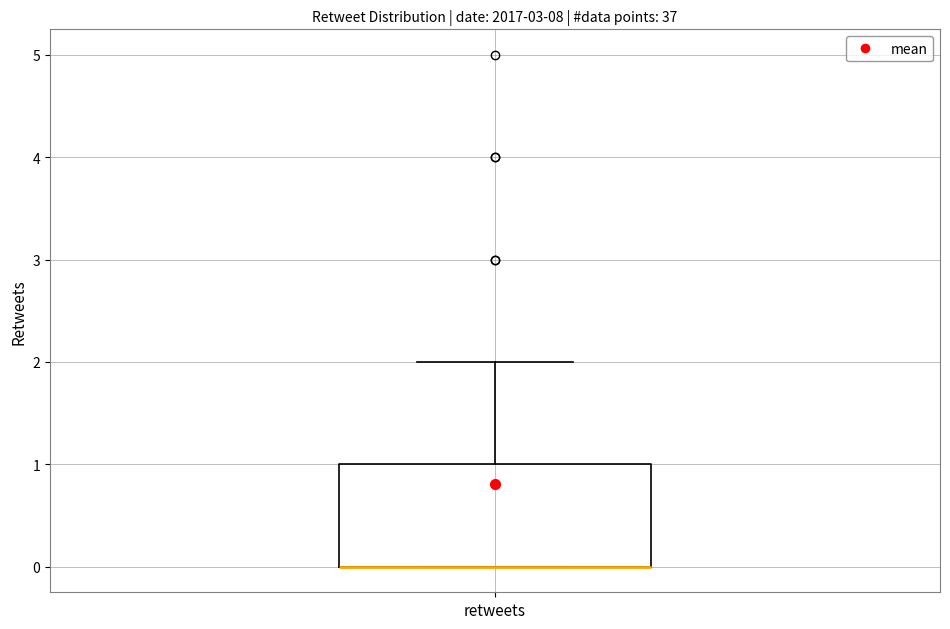

Where is the upper edge of the box for retweets on the y-axis? The values are not printed on the chart, so give them approximately, as read against the axis.

1